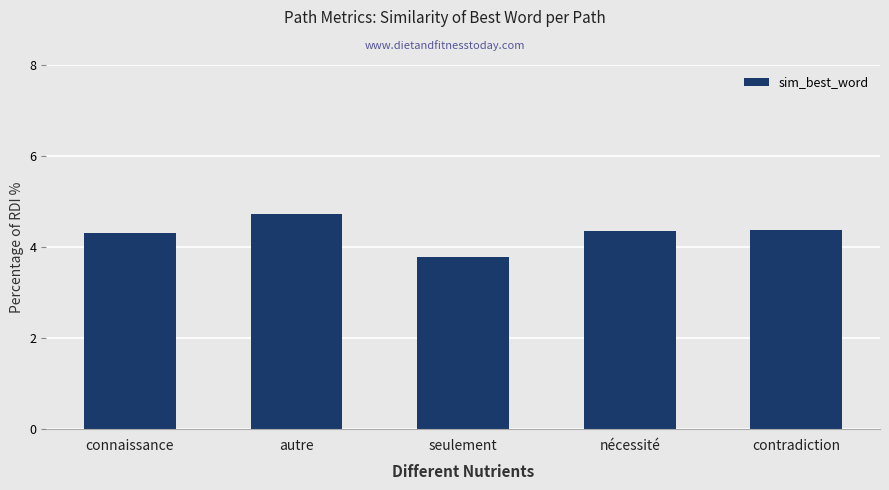

What is the smallest value displayed?

3.8